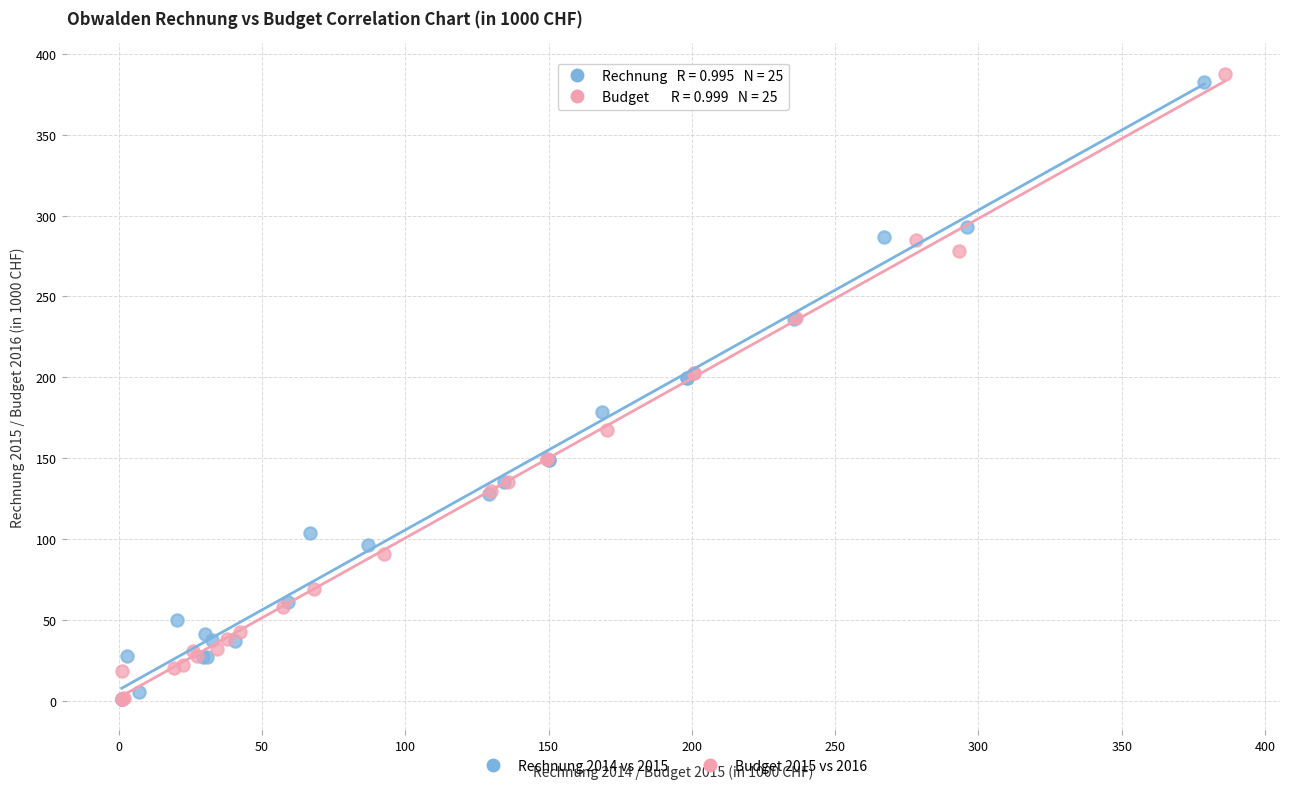

Which series reaches the maximum Y coordinate?

Budget 2015 vs 2016